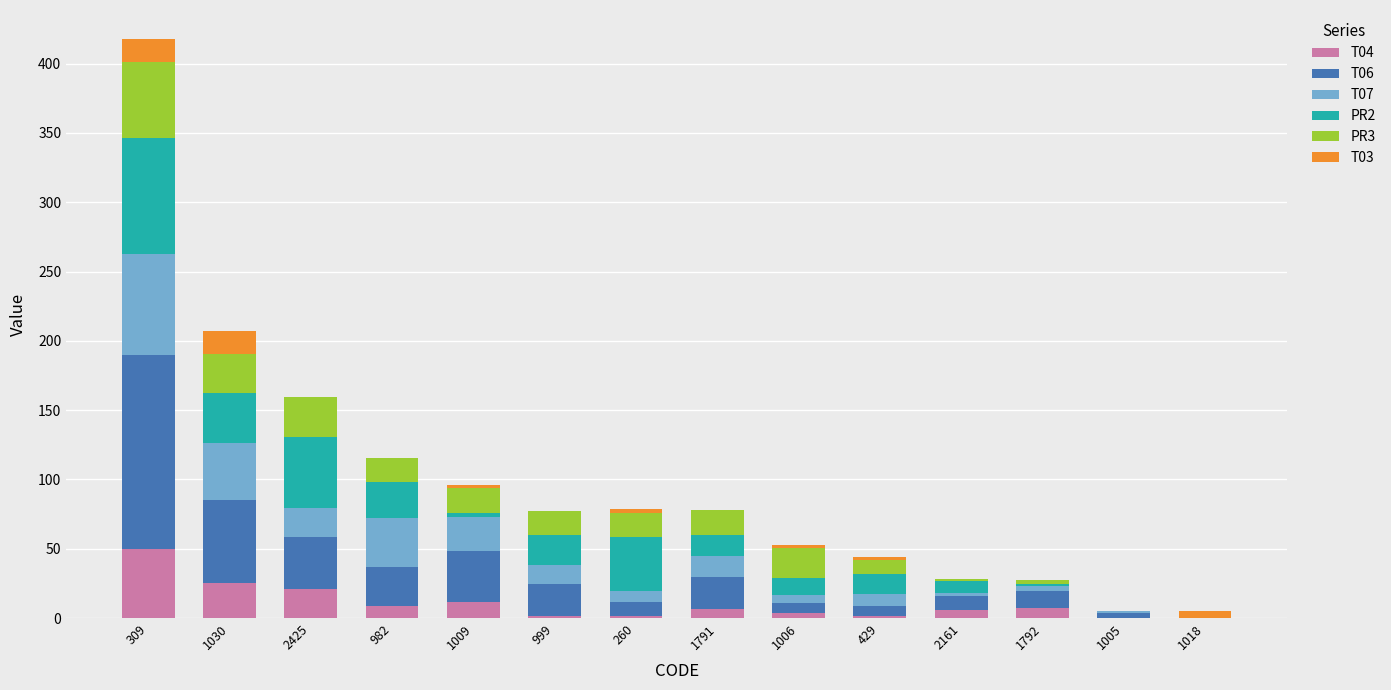

At which category is the sum across all series the highest?

309